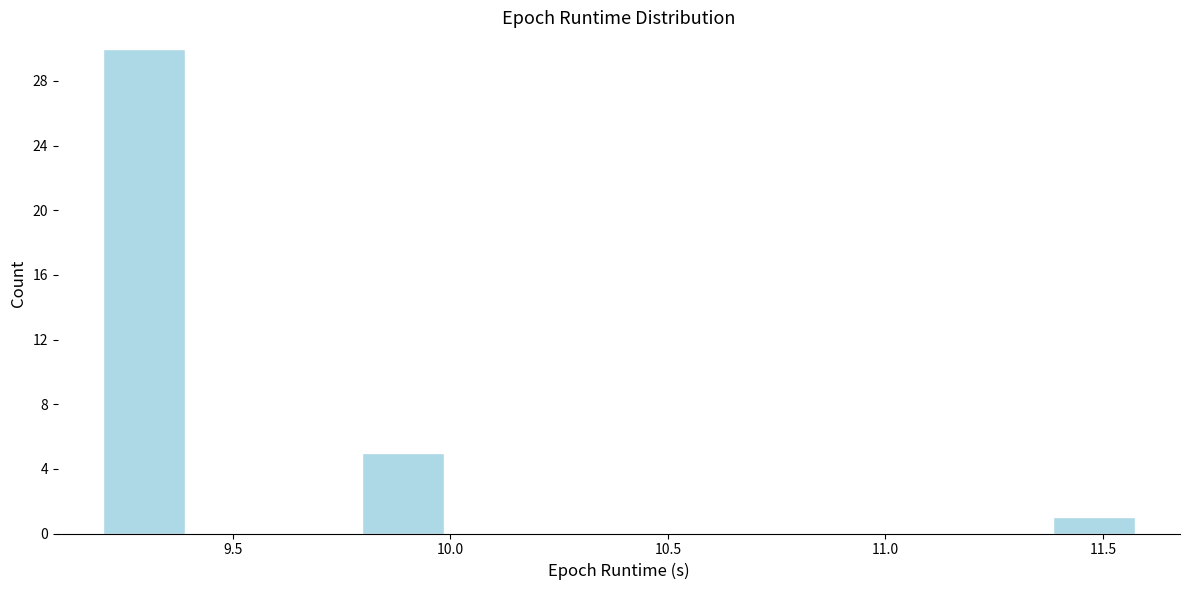

Read against the x-axis, roughly where is the centre of the tallest bar?

9.30